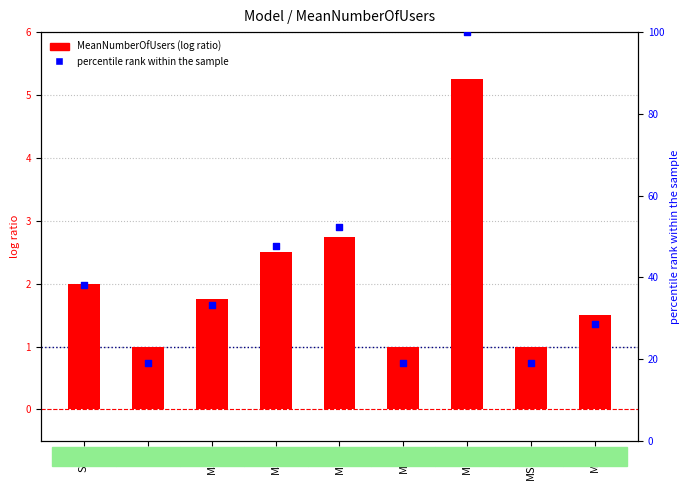

At how many categories does at least one series exceed 52?

2